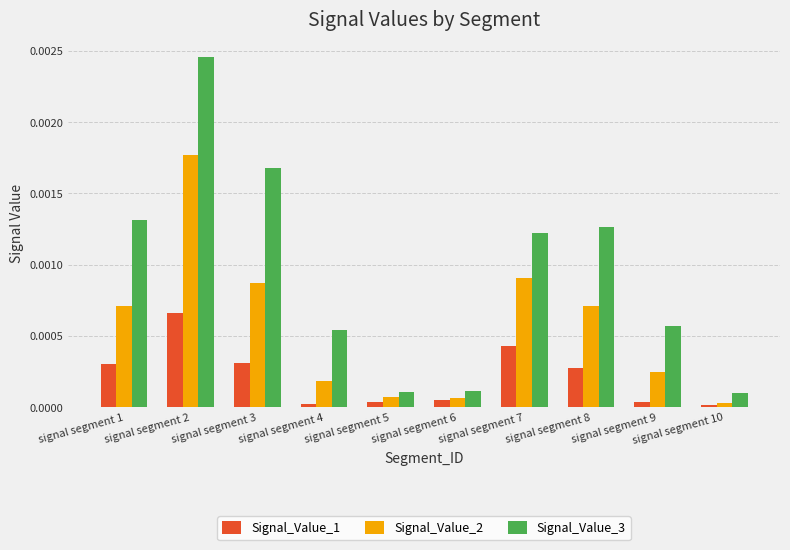

What are all the series names shown in the legend?

Signal_Value_1, Signal_Value_2, Signal_Value_3